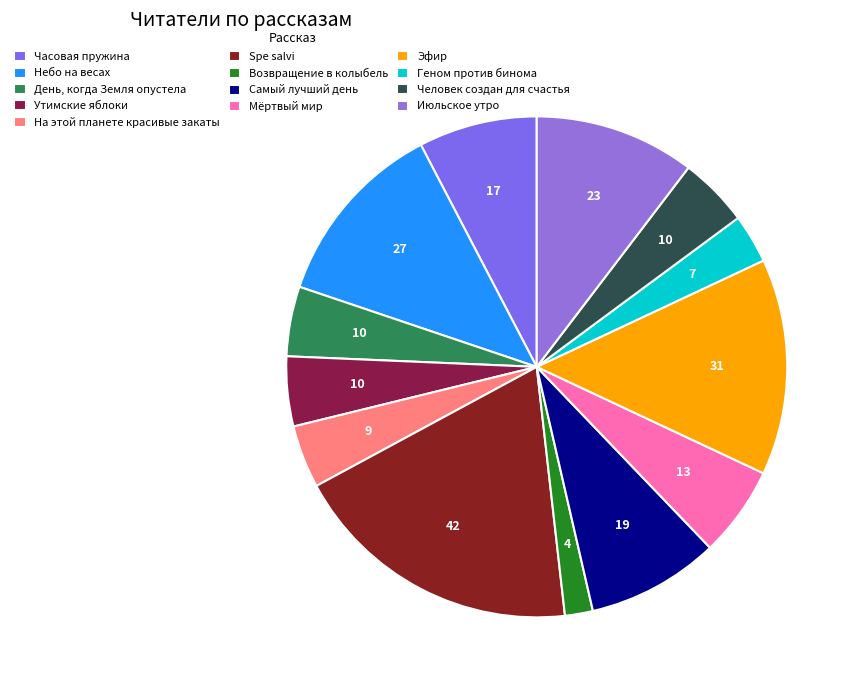

Which has a higher value, Возвращение в колыбель or На этой планете красивые закаты?

На этой планете красивые закаты